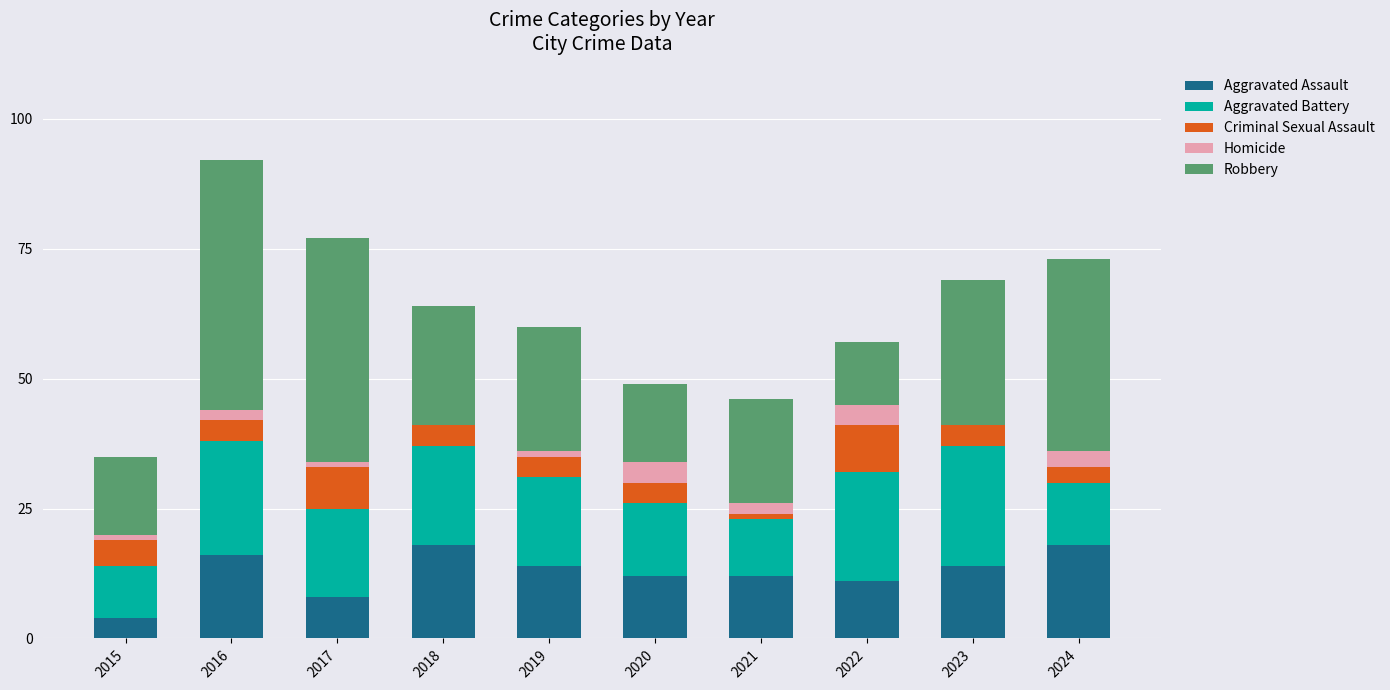

What is the total value across all series at 2022?

57